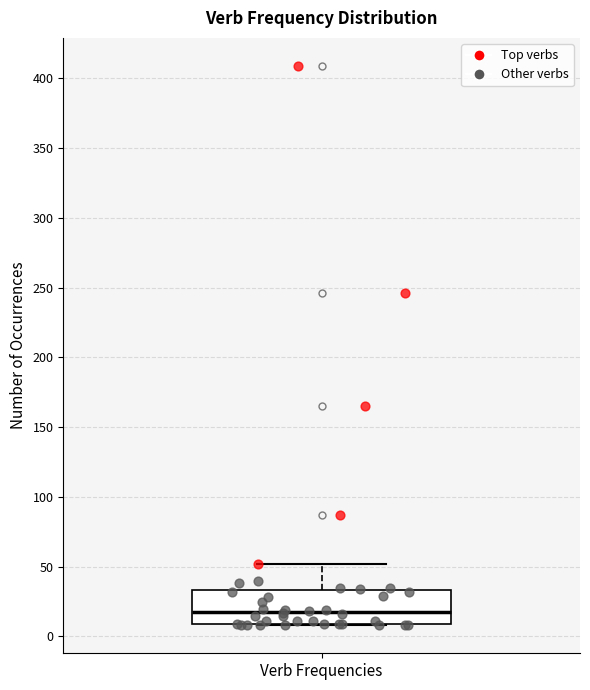

Transcribe this box plot: give where the median line is, the range the box spans, and where the two whiskers end, as read against the y-axis. The values are not printed on the chart, so give them approximately, as read against the axis.

median 20, box 10 to 35, whiskers 10 to 50